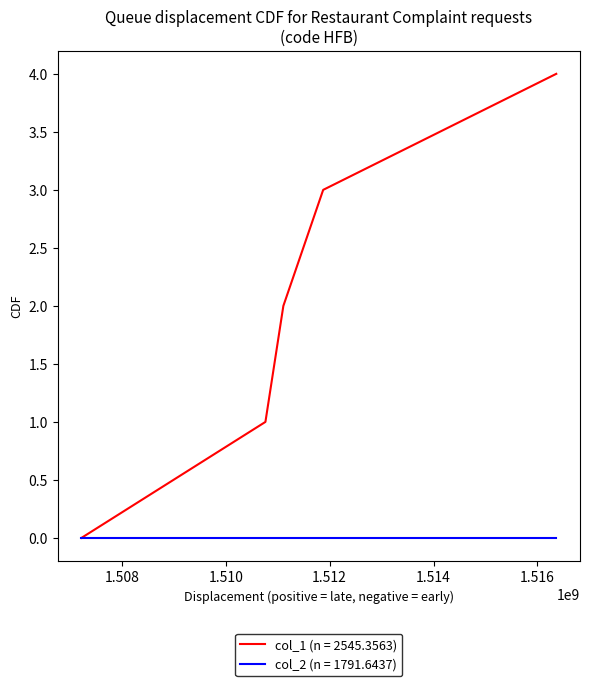

How many lines are shown in the chart?

2